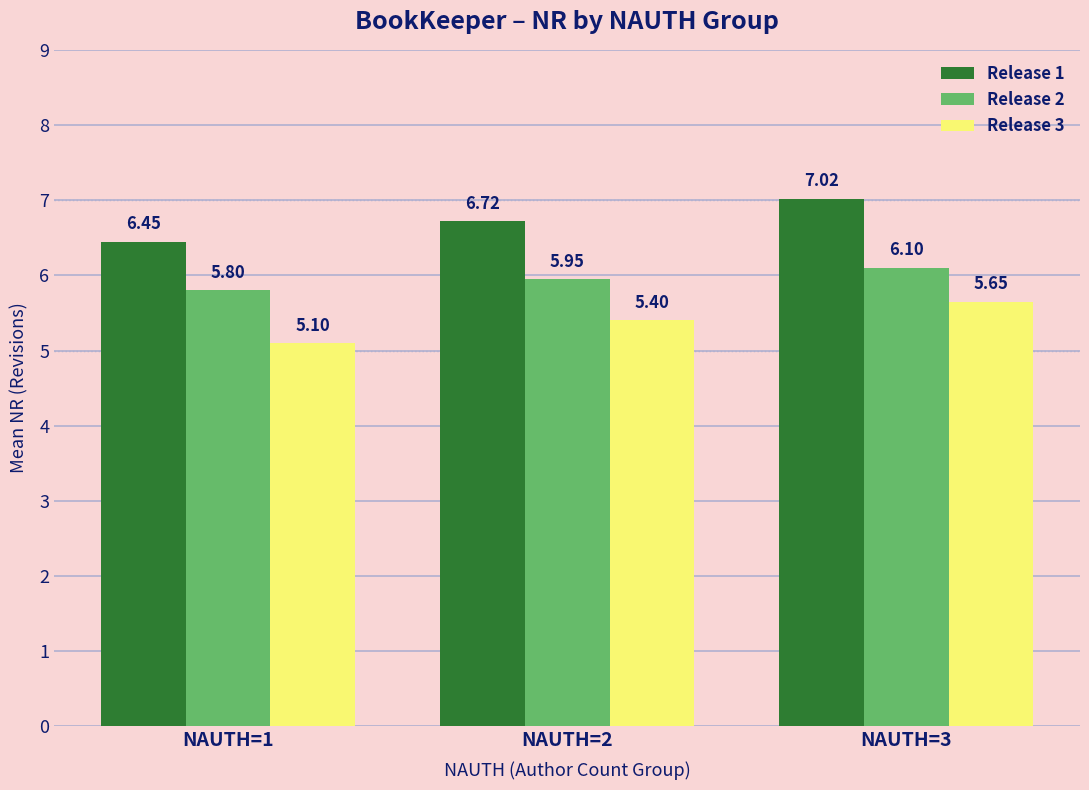

Is it true that Release 3 equals 8.7 at NAUTH=2?

False